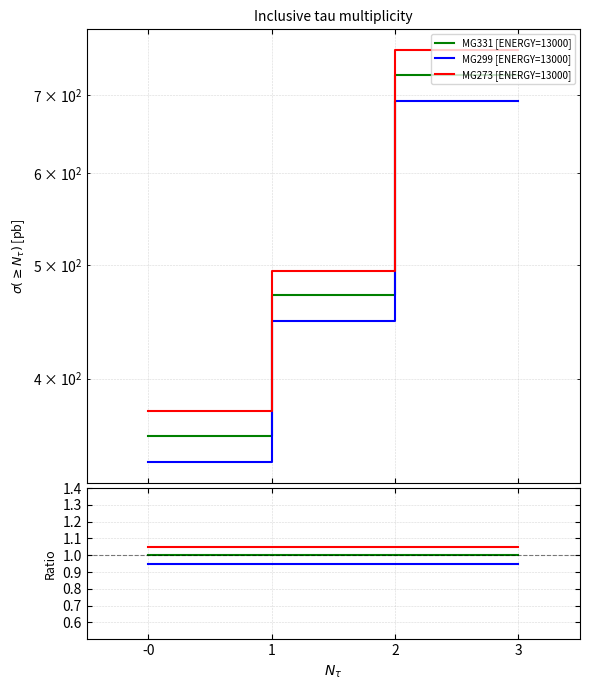

What is the average value of the MG299 [ENERGY=13000] series?

542.9